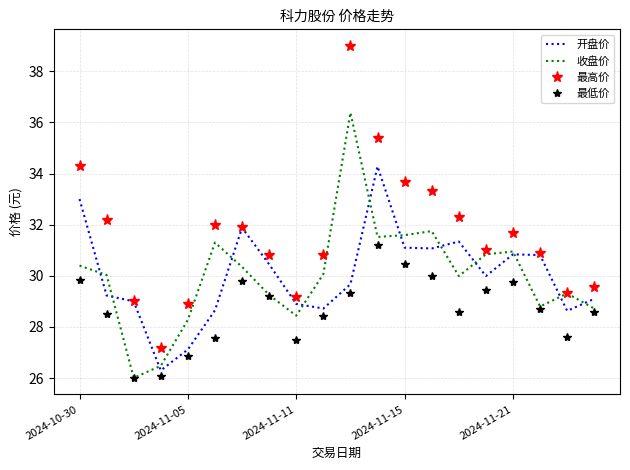

Which series has the largest total across all categories?

最高价